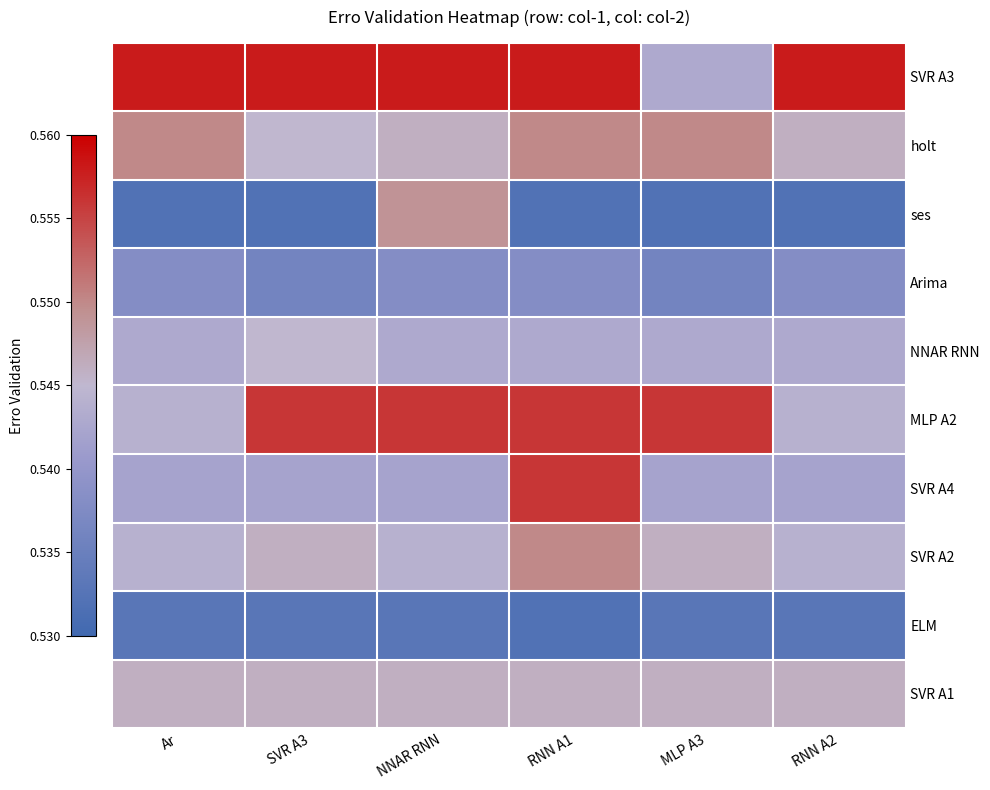

What is the greatest value displayed?

0.6